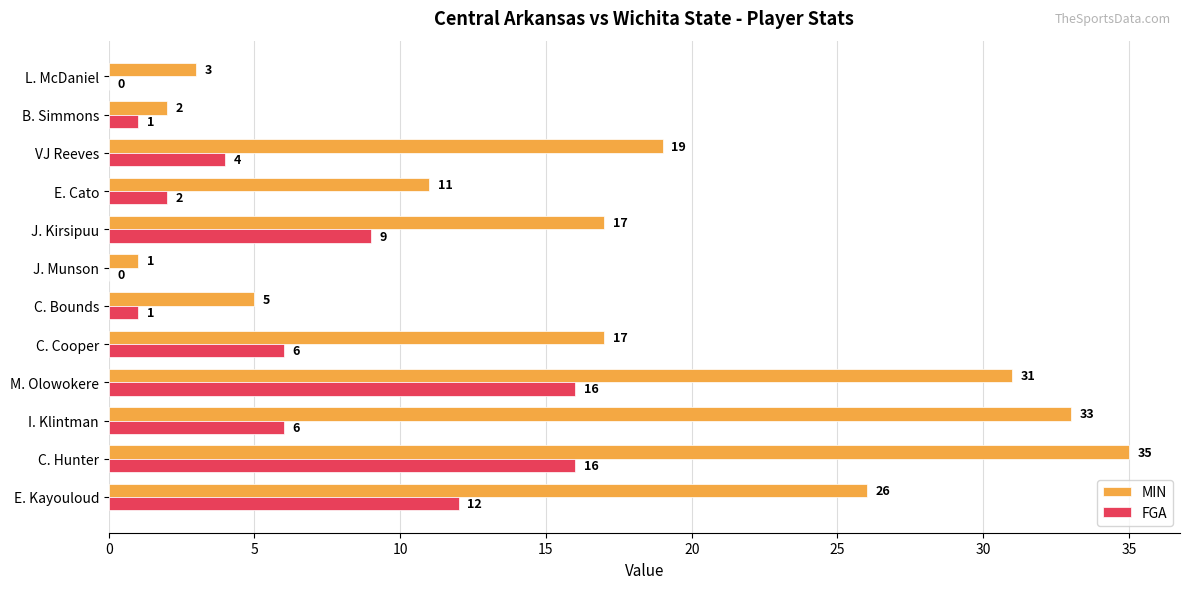

What is the maximum value for FGA?

16